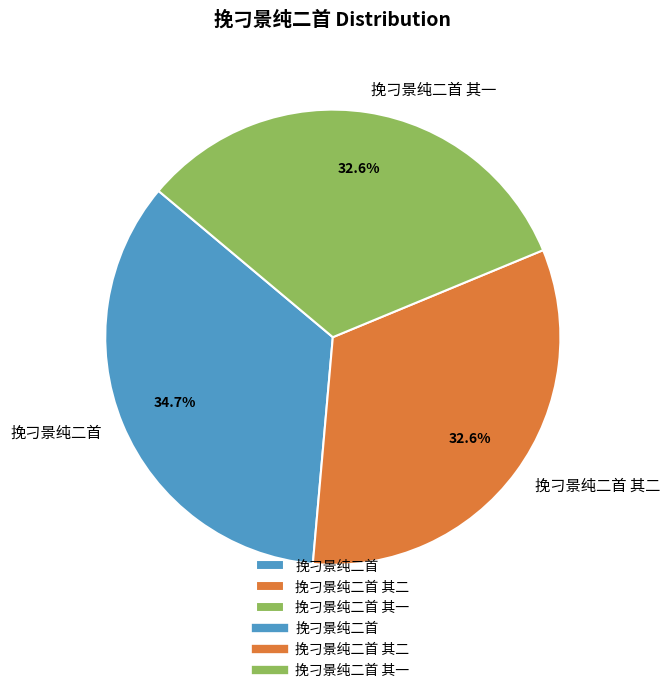

Is it true that 挽刁景纯二首 is 43% of the pie?

False